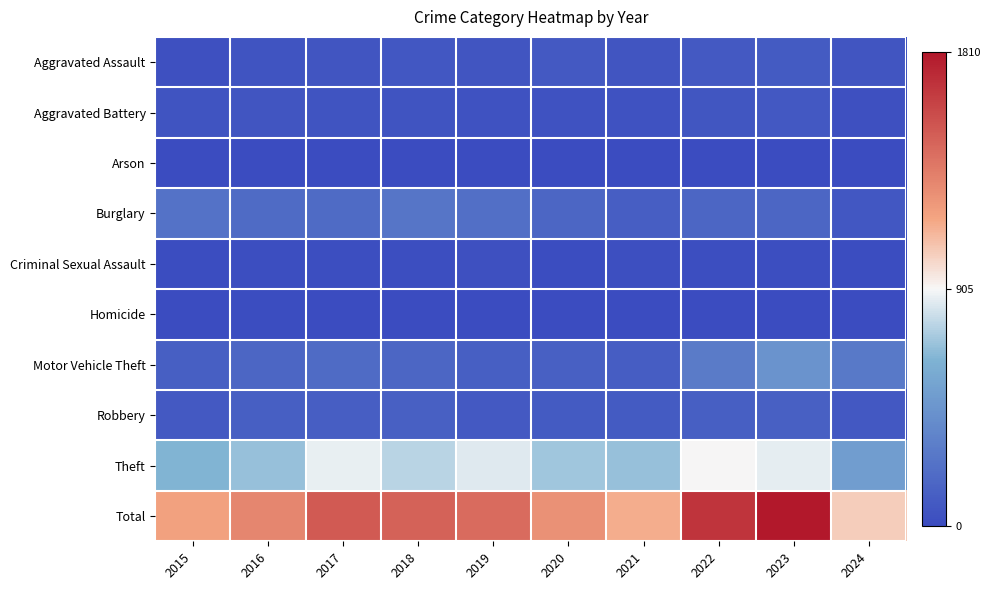

Reading right to left, what are all the values shown in this chart?

Aggravated Assault: 2024=57	2023=93	2022=89	2021=58	2020=87	2019=61	2018=72	2017=59	2016=50	2015=31
Aggravated Battery: 2024=34	2023=83	2022=66	2021=43	2020=48	2019=45	2018=52	2017=54	2016=60	2015=50
Arson: 2024=3	2023=6	2022=7	2021=6	2020=4	2019=5	2018=6	2017=1	2016=3	2015=3
Burglary: 2024=77	2023=168	2022=163	2021=117	2020=163	2019=221	2018=257	2017=192	2016=194	2015=236
Criminal Sexual Assault: 2024=9	2023=20	2022=18	2021=24	2020=12	2019=29	2018=20	2017=19	2016=20	2015=13
Homicide: 2024=4	2023=4	2022=6	2021=2	2020=6	2019=3	2018=5	2017=2	2016=8	2015=4
Motor Vehicle Theft: 2024=276	2023=444	2022=291	2021=113	2020=134	2019=125	2018=164	2017=191	2016=163	2015=125
Robbery: 2024=79	2023=128	2022=125	2021=95	2020=94	2019=89	2018=130	2017=115	2016=123	2015=87
Theft: 2024=502	2023=864	2022=912	2021=691	2020=713	2019=855	2018=767	2017=873	2016=689	2015=641
Total: 2024=1041	2023=1810	2022=1677	2021=1149	2020=1261	2019=1433	2018=1473	2017=1506	2016=1310	2015=1190